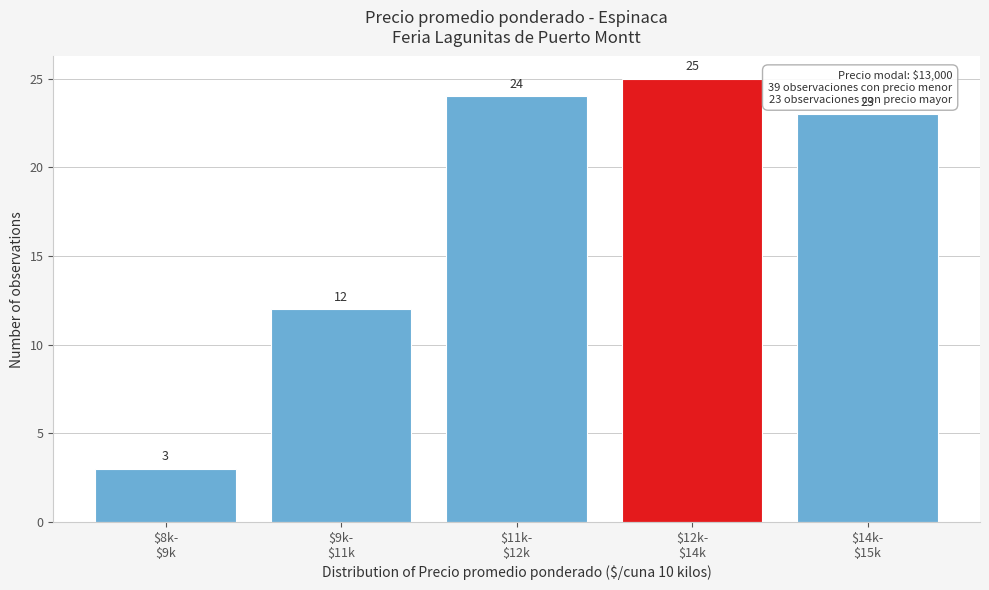

Reading left to right, extract all data points from this chart.

3	12	24	25	23